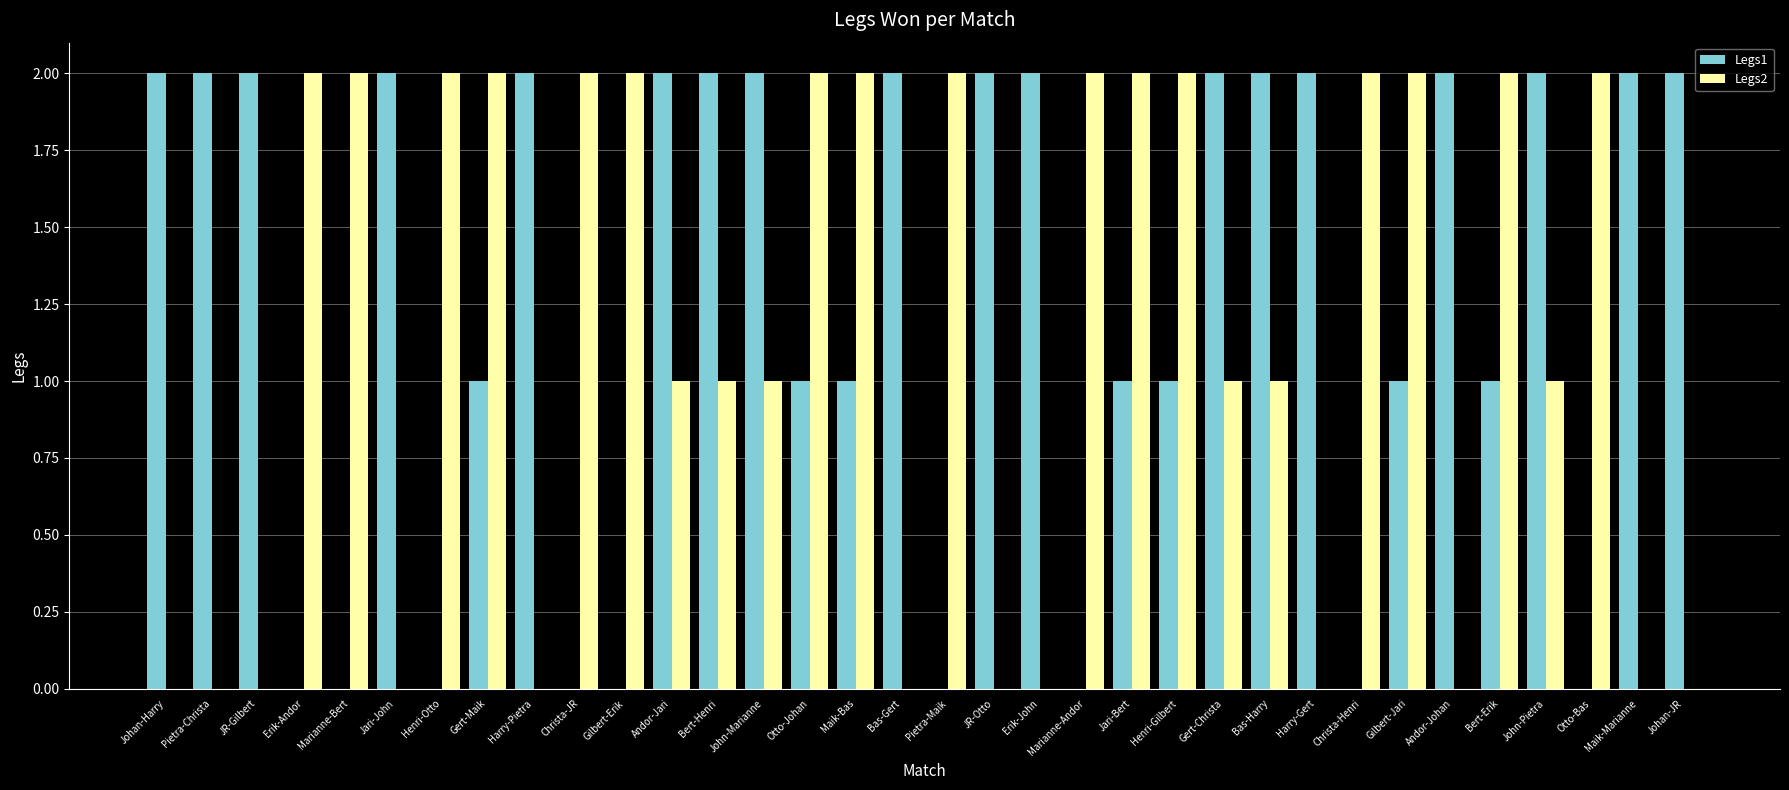

Which series has the largest total across all categories?

Legs1